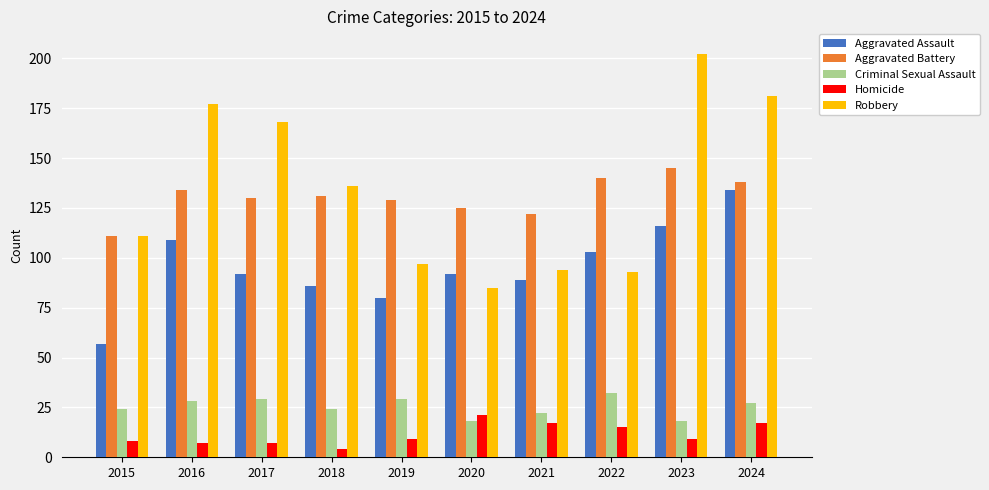

True or false: Criminal Sexual Assault has a value of 32 at 2022.

True